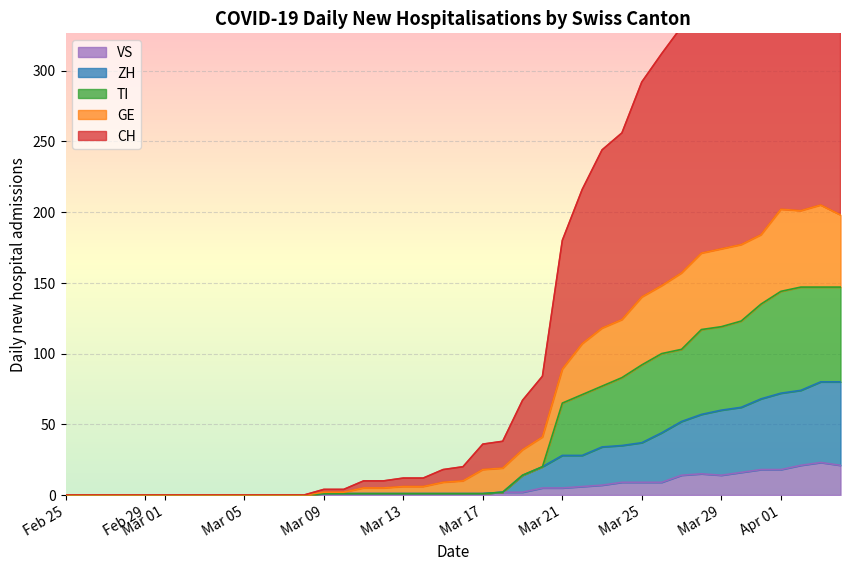

Is it true that VS equals 14 at Mar 29?

True